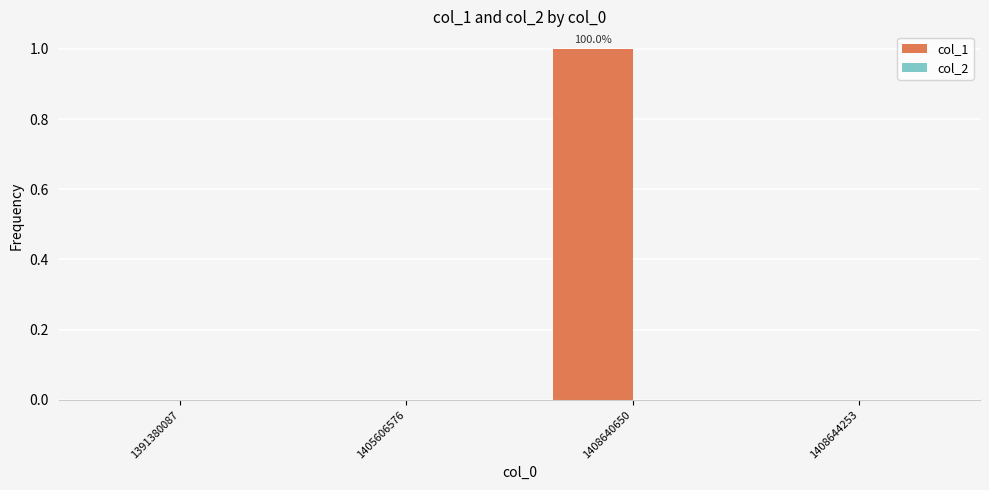

Between 1391380087 and 1408640650, which is larger?

1408640650